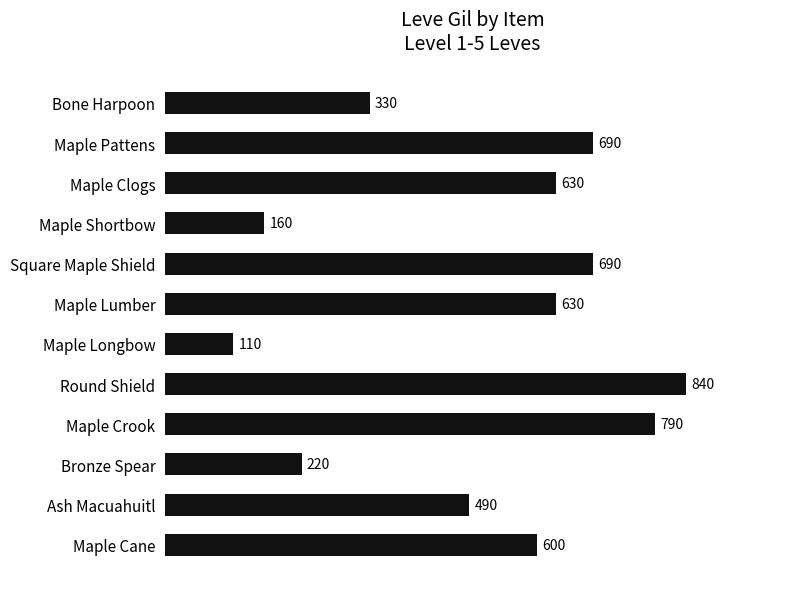

Count the number of categories in the chart.

12